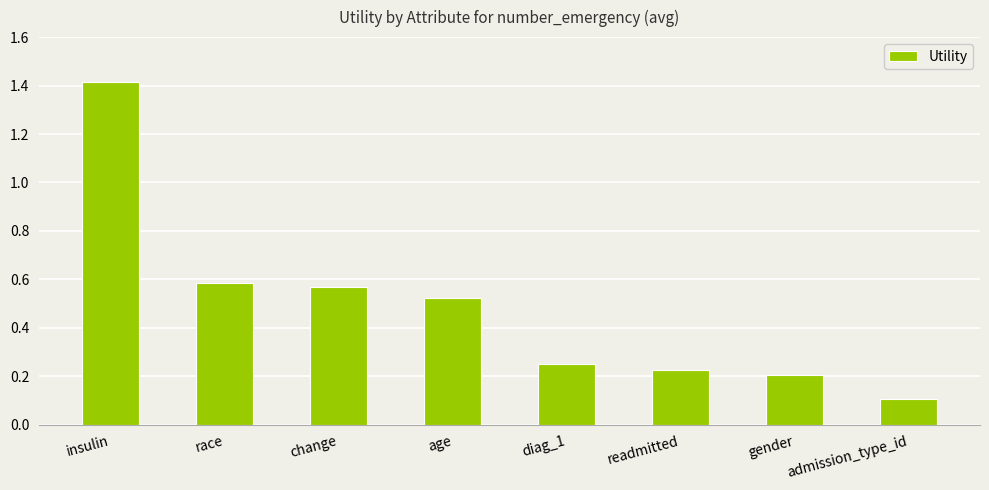

Where is the data nearest to the value 0?

admission_type_id